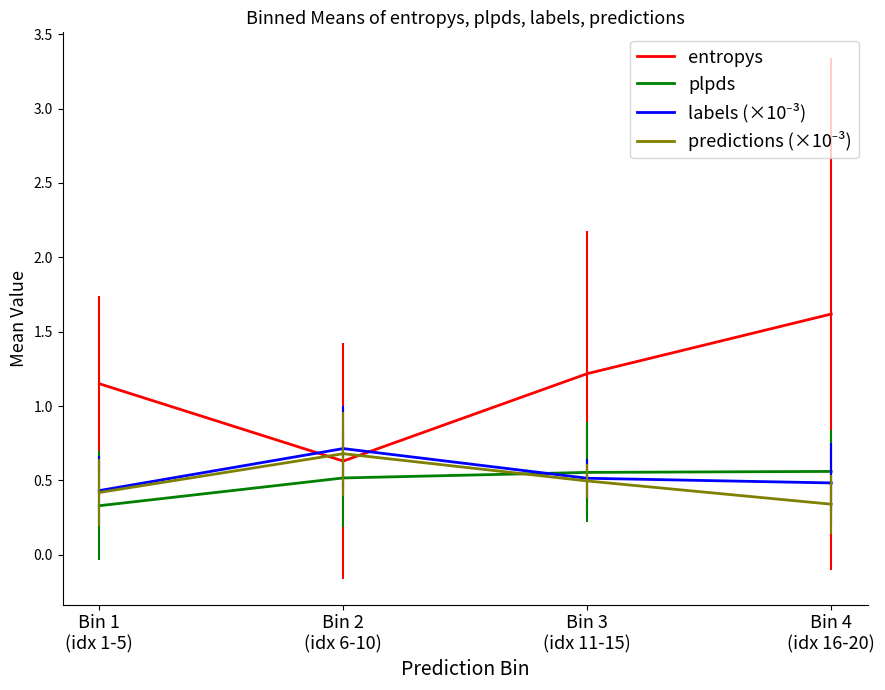

The plpds series shows 0.3 at Bin 4
(idx 16-20). True or false?

False